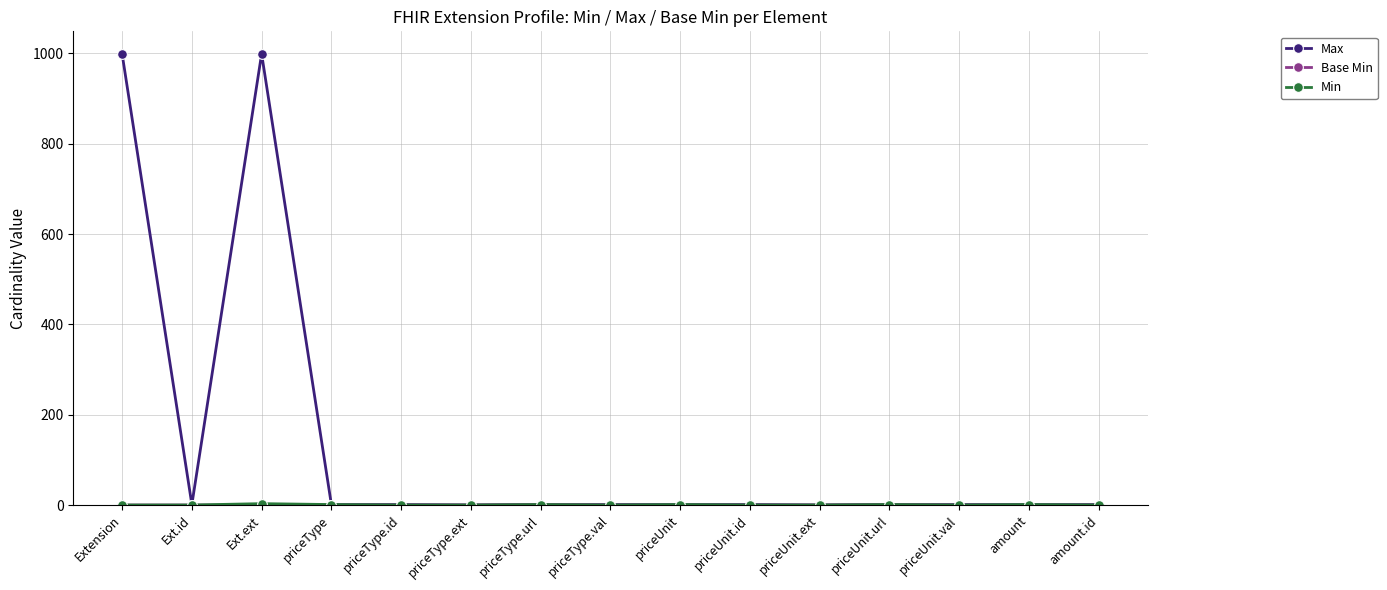

Where is the first local maximum for Max?

Ext.ext